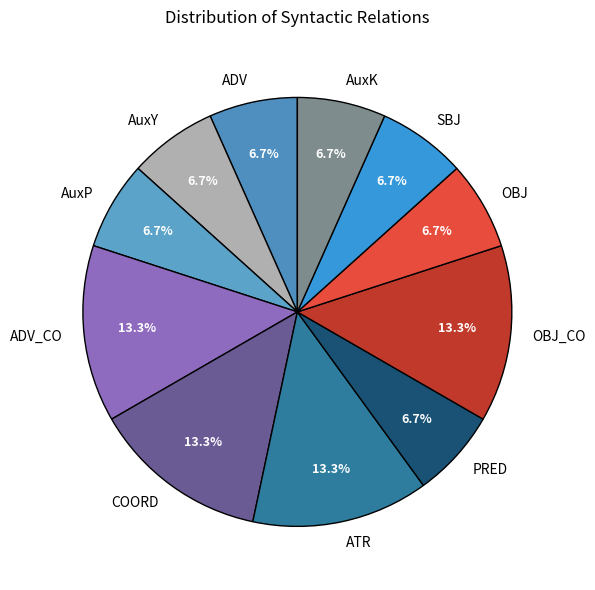

Is there a majority slice in this chart?

No